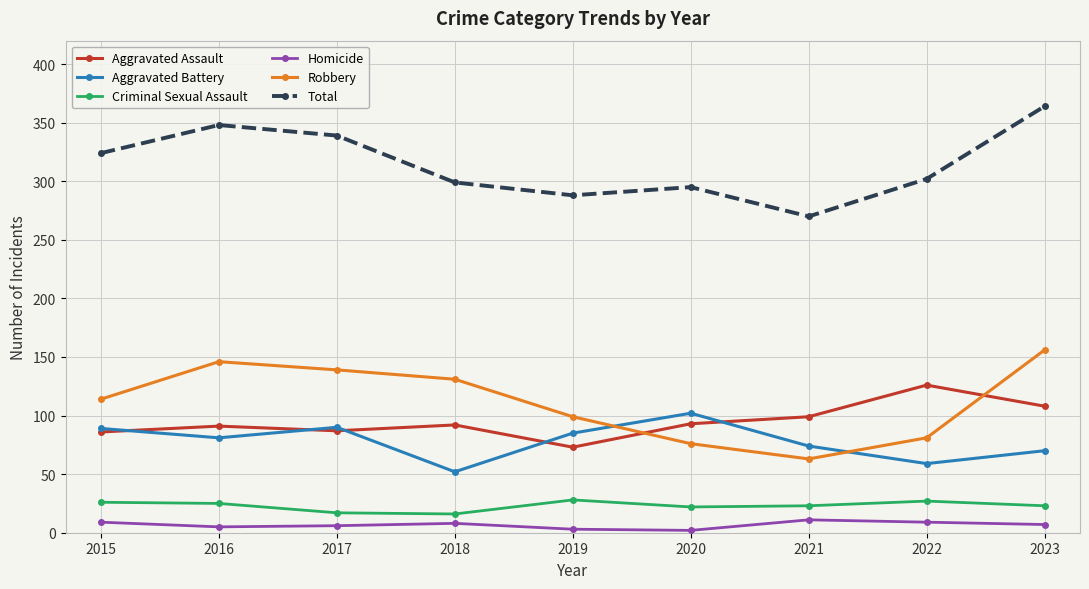

Which category has the lowest value in the Aggravated Battery series?

2018